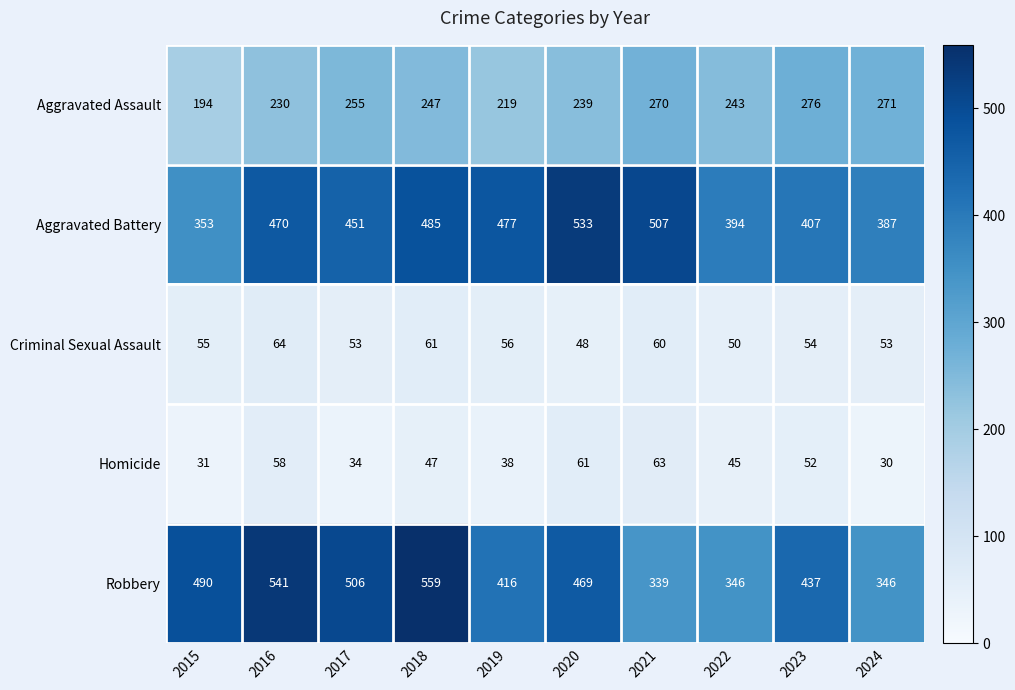

What is the difference between the highest and lowest values at 2021?

447